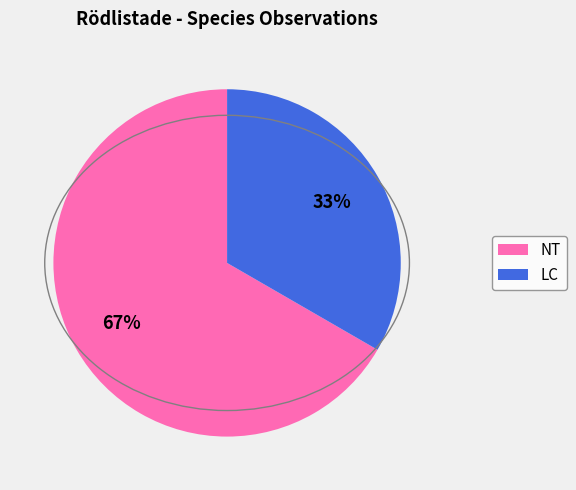

Which category has the biggest portion of the pie?

NT